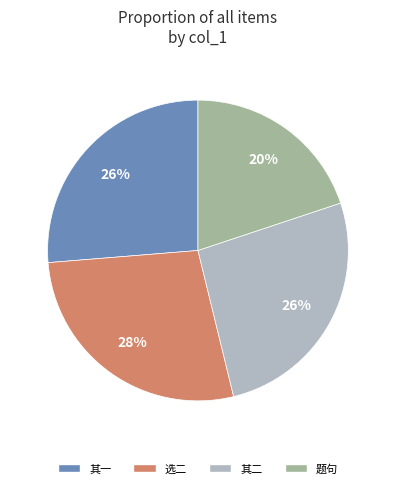

To the nearest percent, what is the difference between the largest and smallest slice percentages?

8%